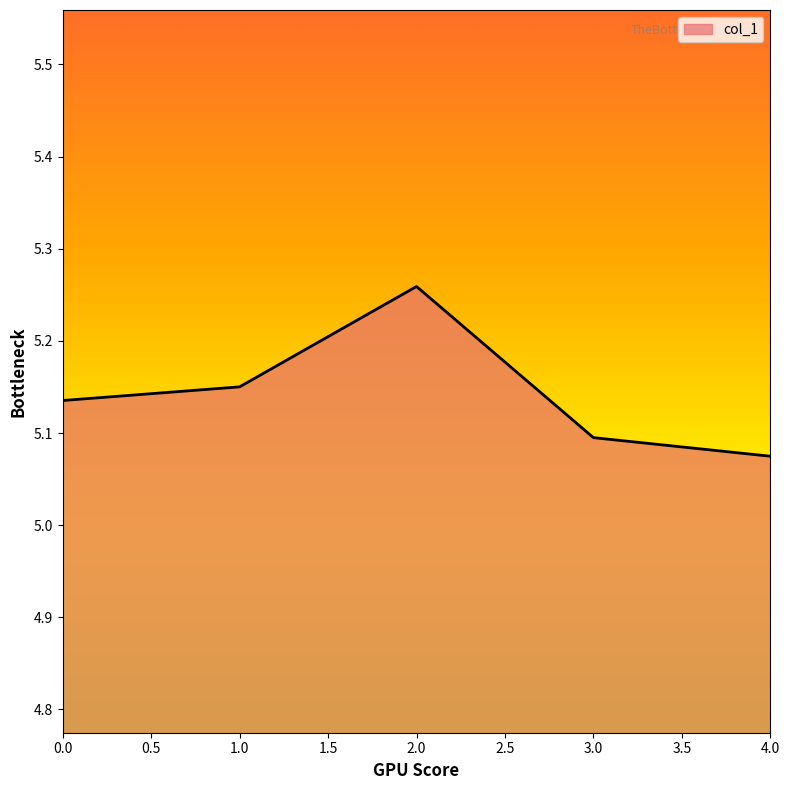

What position from the right is 1.0?

4